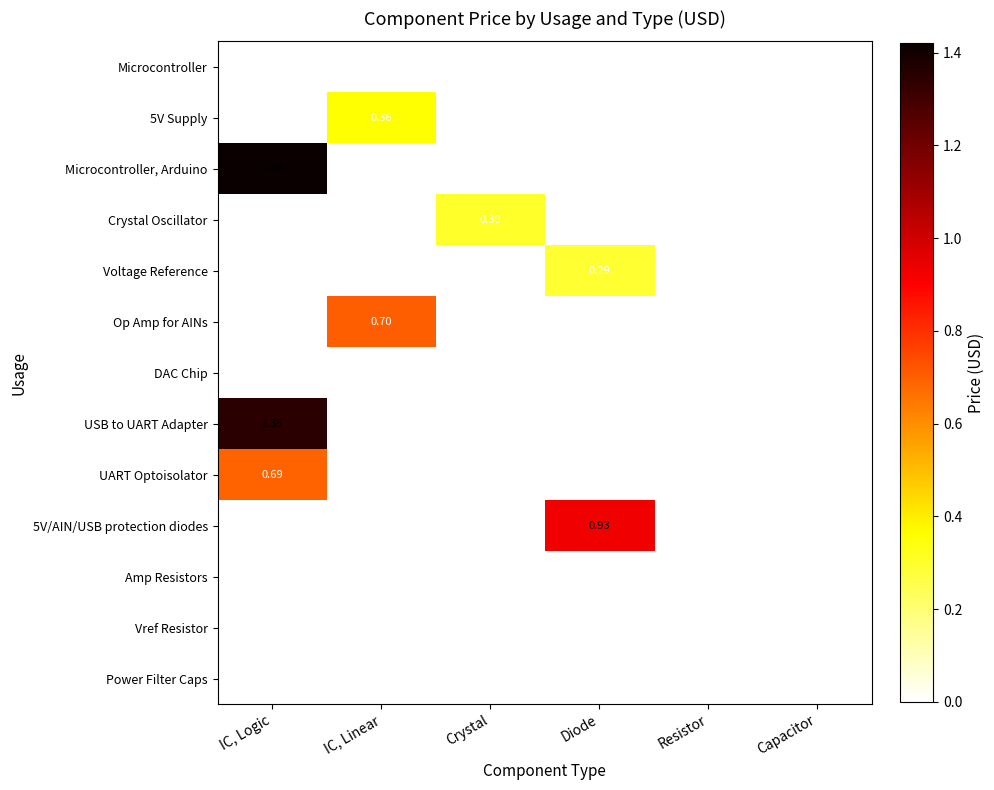

The UART Optoisolator series shows -0.3 at Diode. True or false?

False